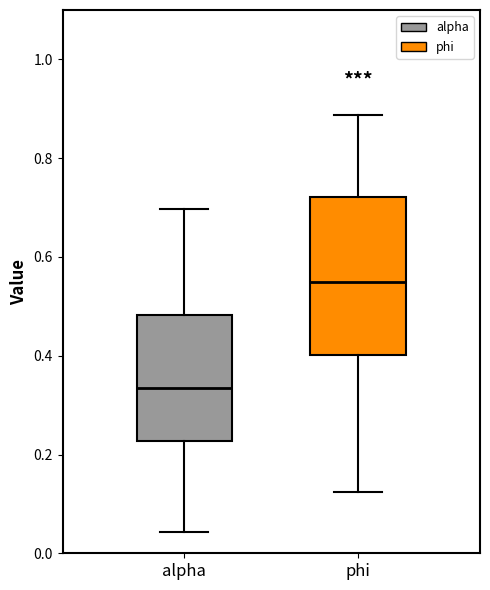

Which box's median line is the highest?

phi